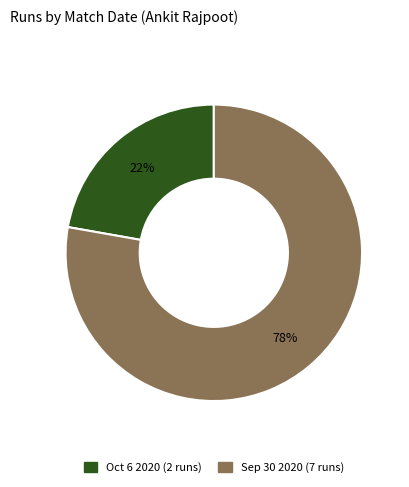

Which has a higher value, Oct 6 2020 or Sep 30 2020?

Sep 30 2020